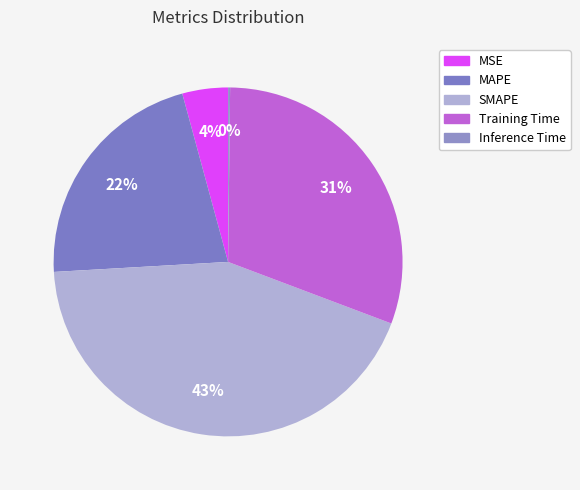

To the nearest percent, what percentage of the pie is MAPE?

22%